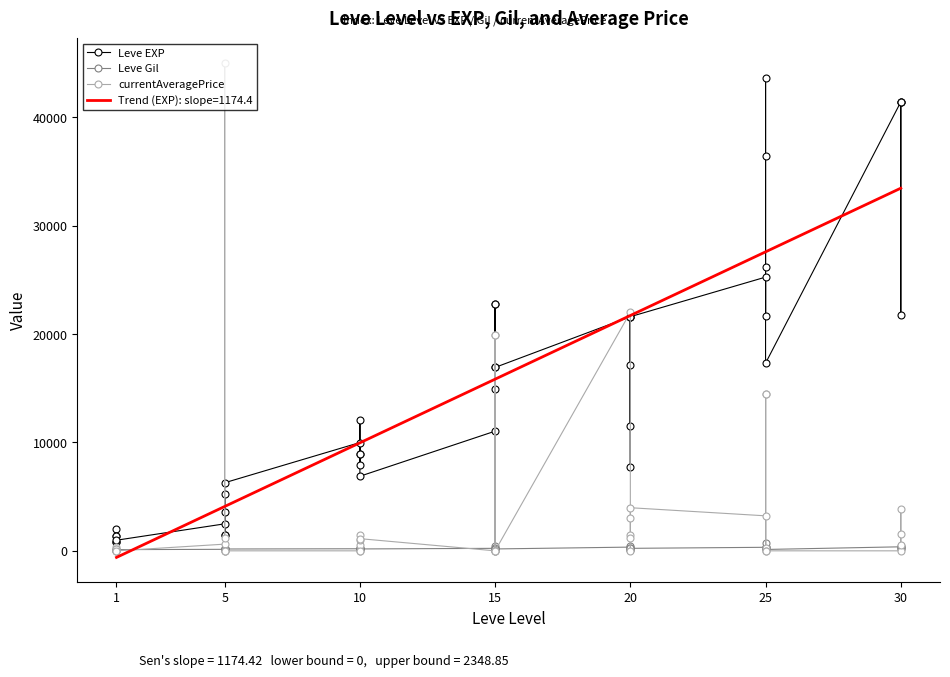

Which series has the largest range (max minus min)?

currentAveragePrice